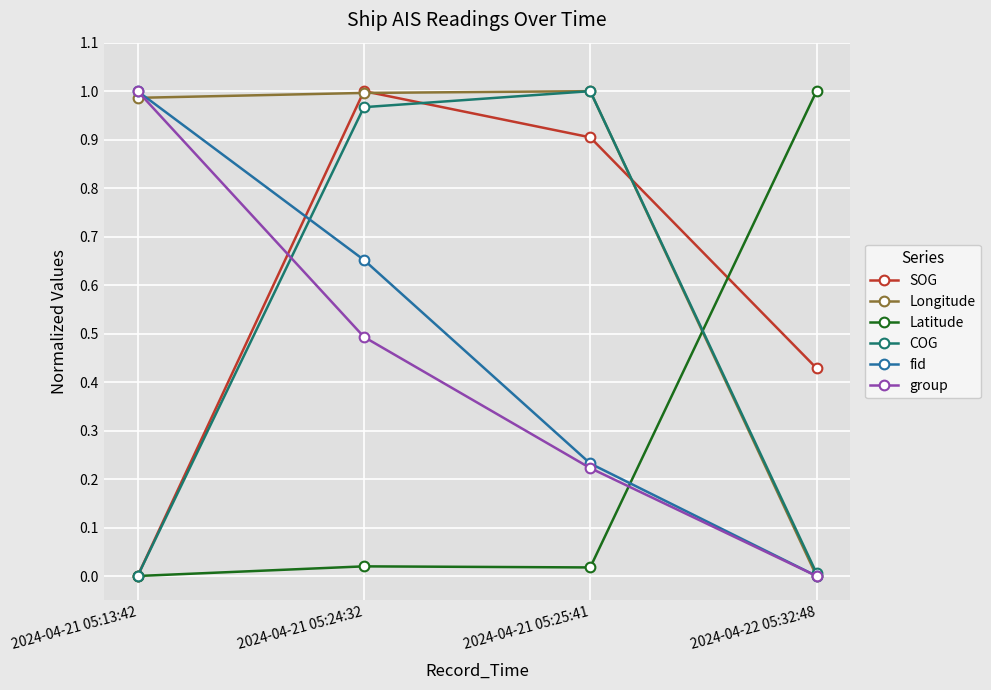

After their last crossing, which series has the higher values: SOG or Latitude?

Latitude